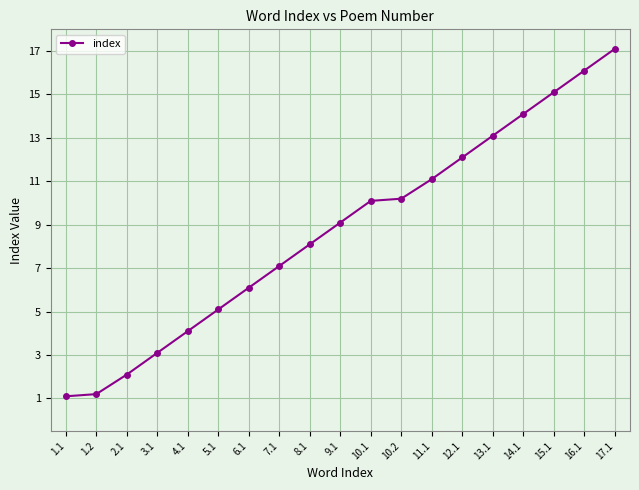

Reading left to right, transcribe all the data shown in this chart.

1.1	1.2	2.1	3.1	4.1	5.1	6.1	7.1	8.1	9.1	10.1	10.2	11.1	12.1	13.1	14.1	15.1	16.1	17.1